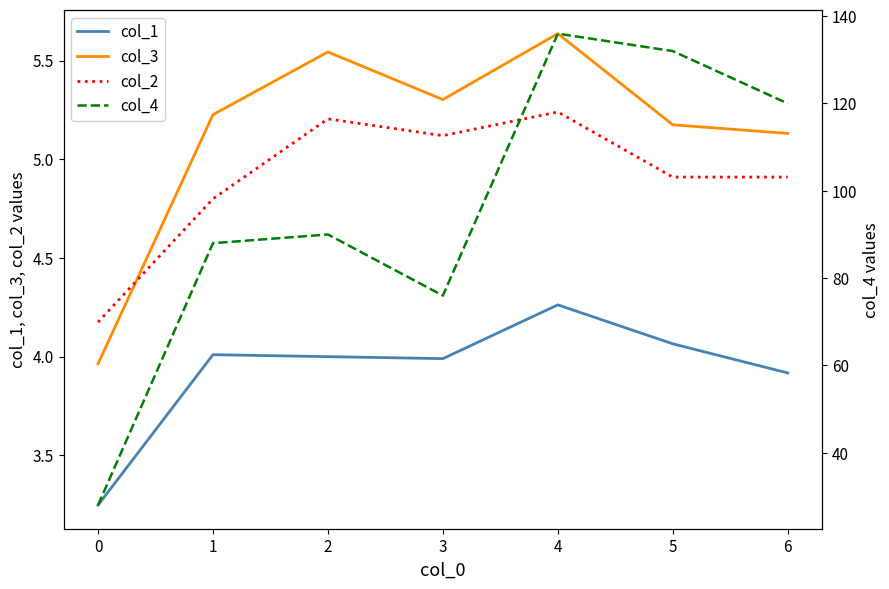

In col_4, how many points are higher than both neighbors (excluding endpoints)?

2